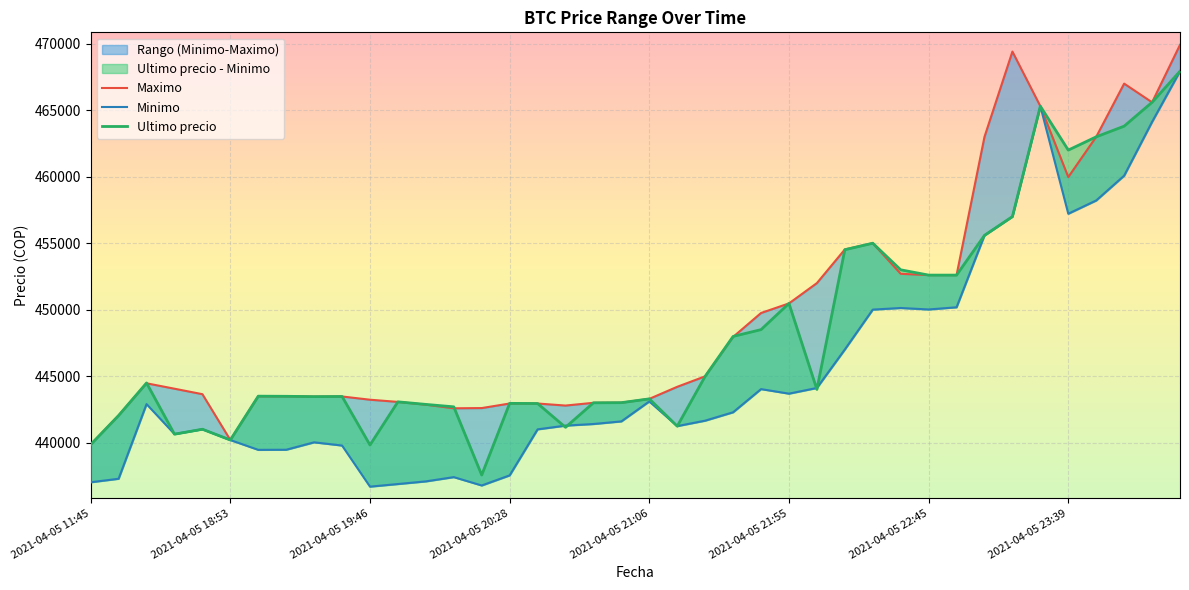

What is the label of the 9th point from the right?

2021-04-05 22:55